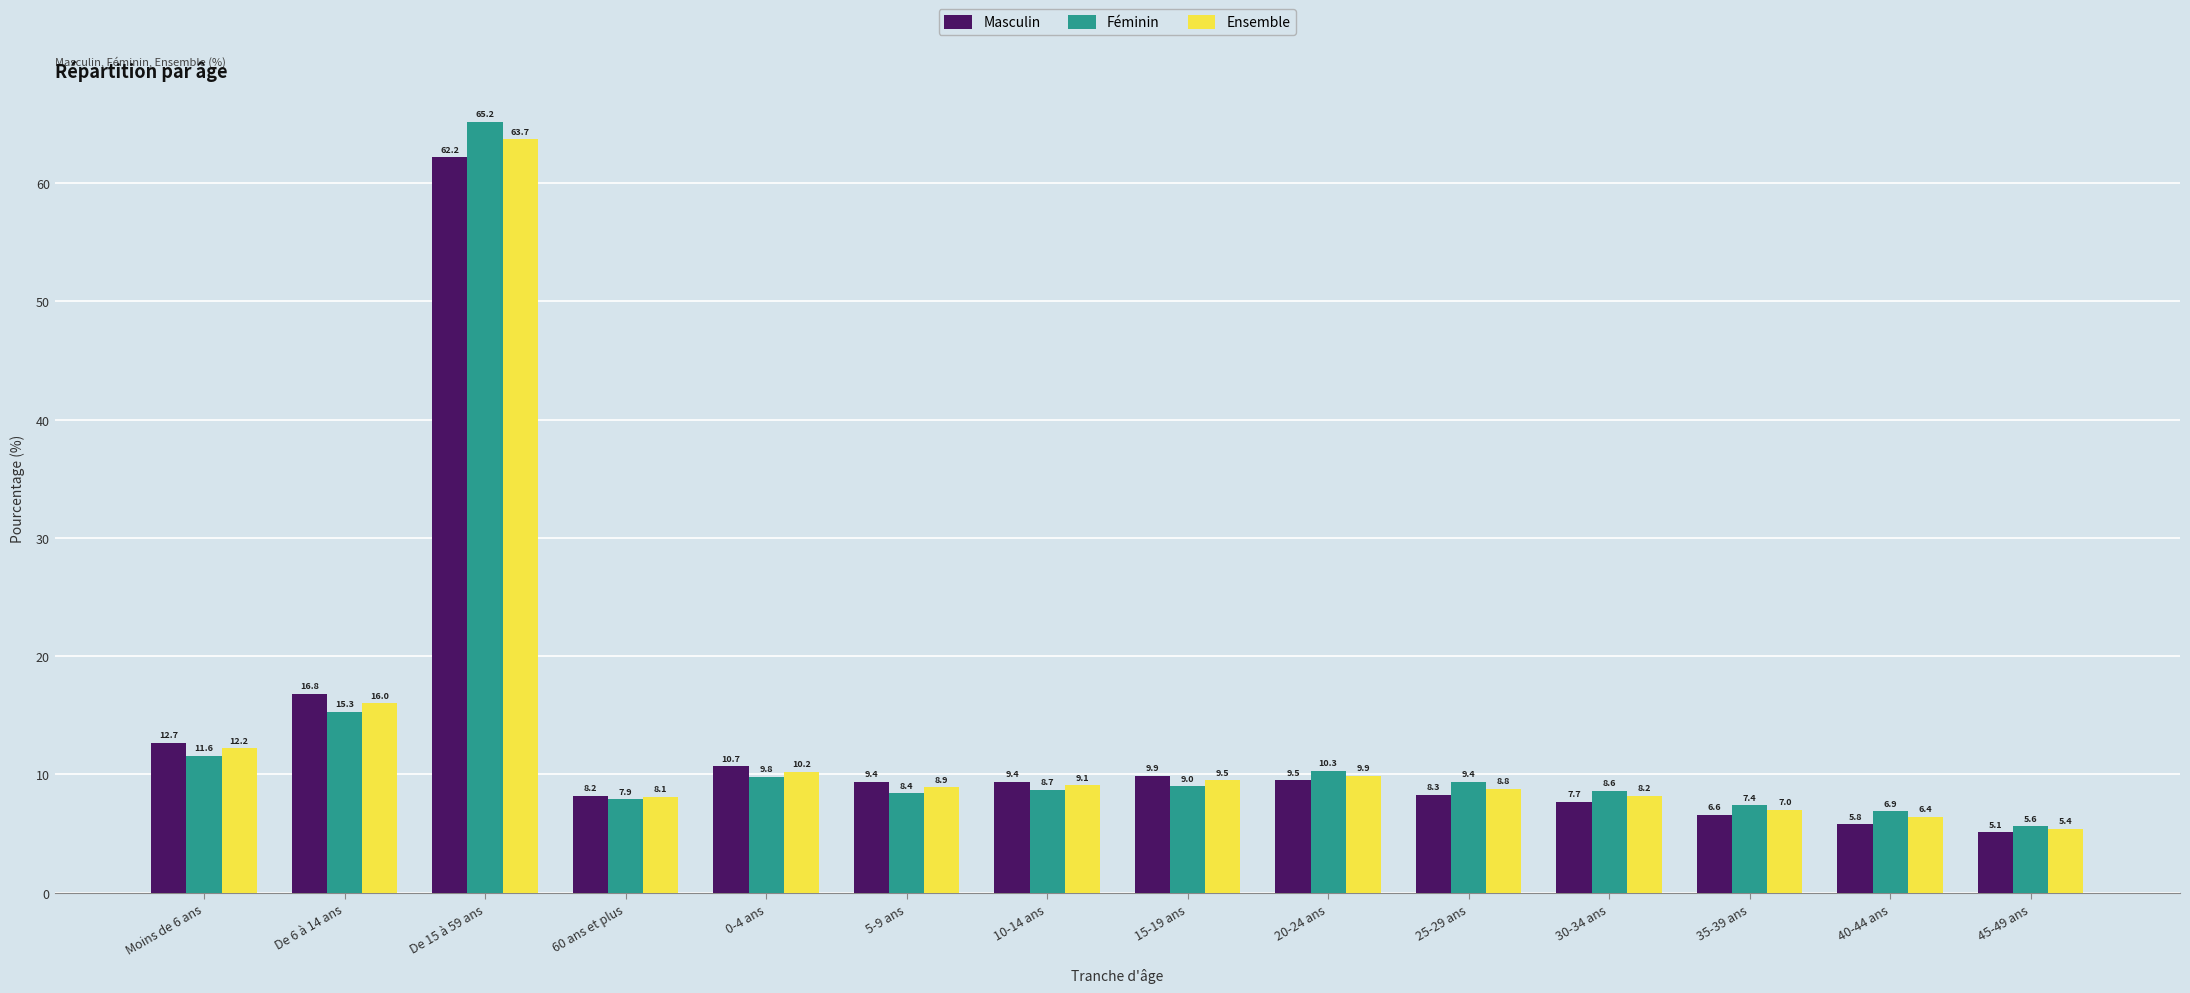

What position from the right is 10-14 ans?

8